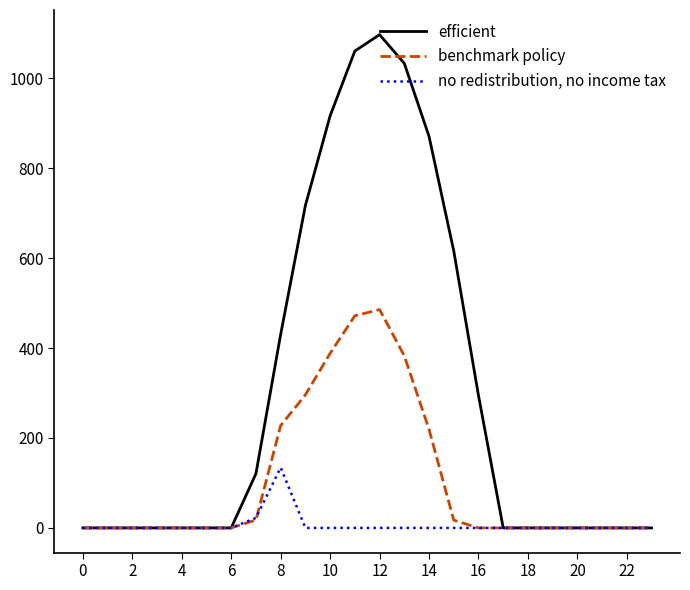

Which series has the largest range (max minus min)?

efficient